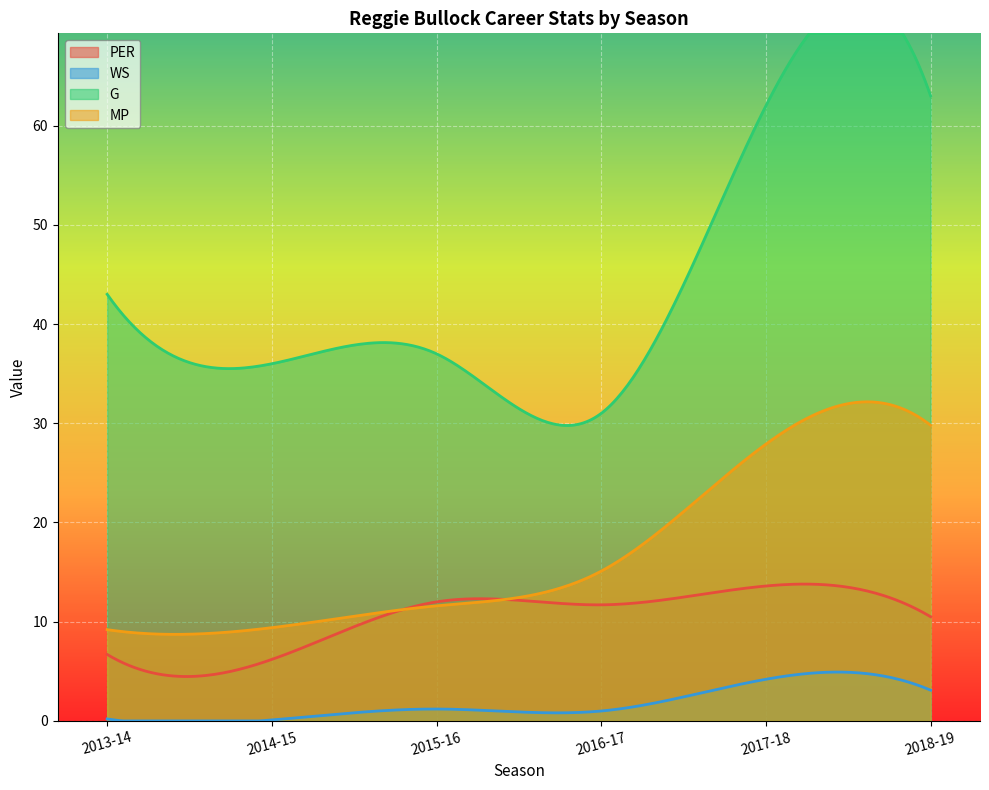

List the series in order of their overall mean, highest first.

G, MP, PER, WS